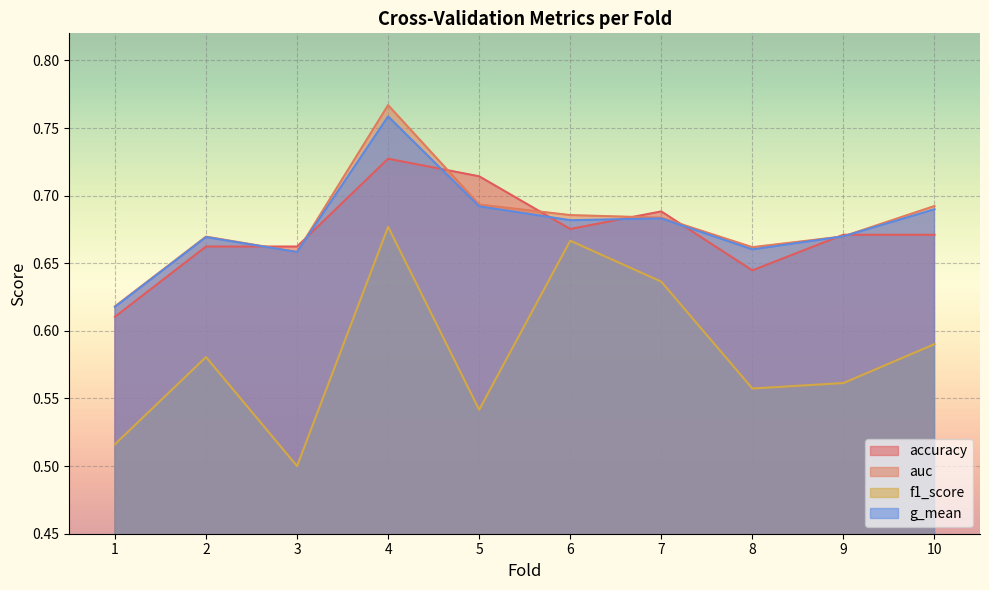

True or false: g_mean and auc cross at least once.

False